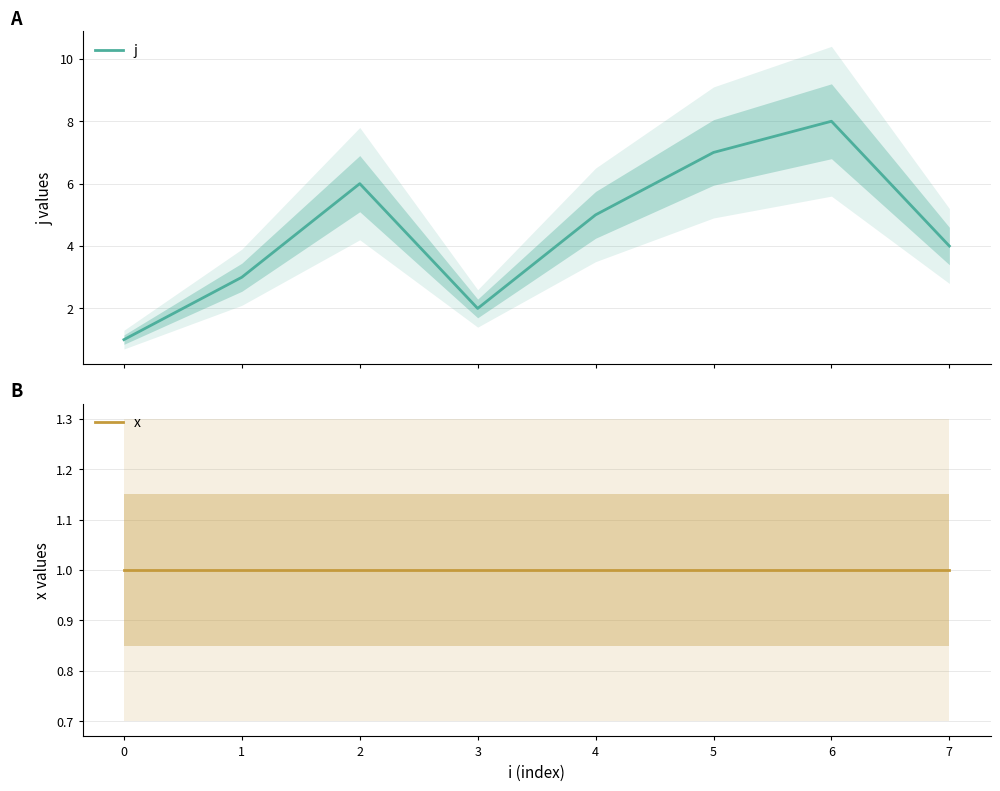

The x series shows 0 at 0. True or false?

False